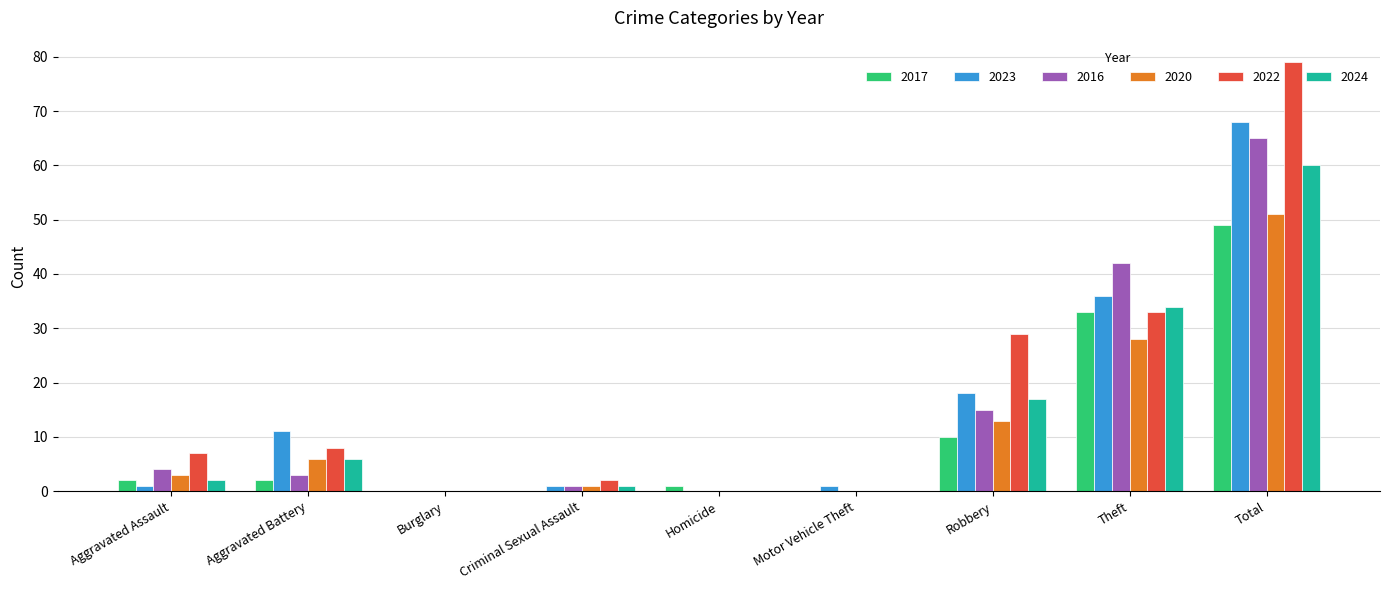

Which series changed the most between Aggravated Battery and Theft?

2016